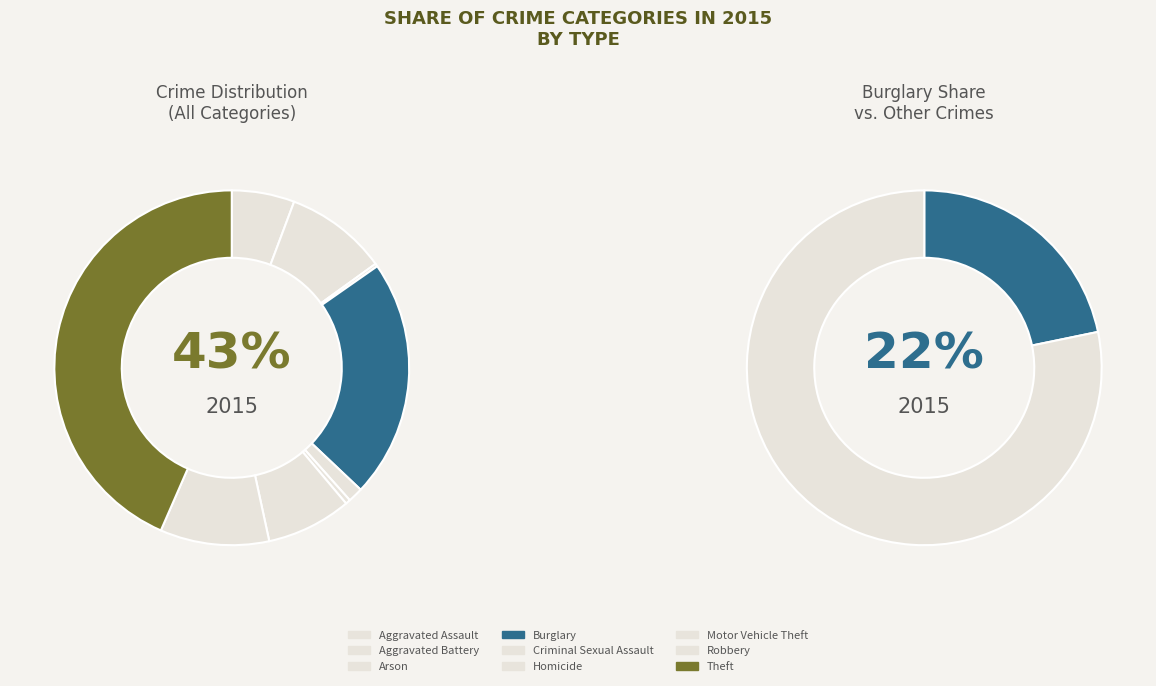

Do Theft and Robbery together represent more than half of the pie?

Yes